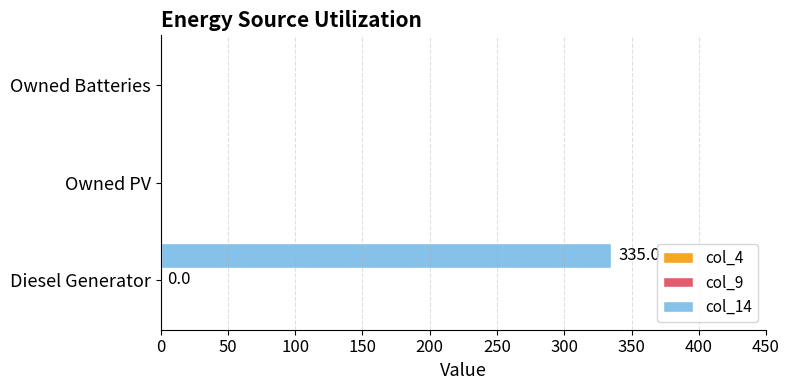

What is the sum of all col_14 values?

335.0